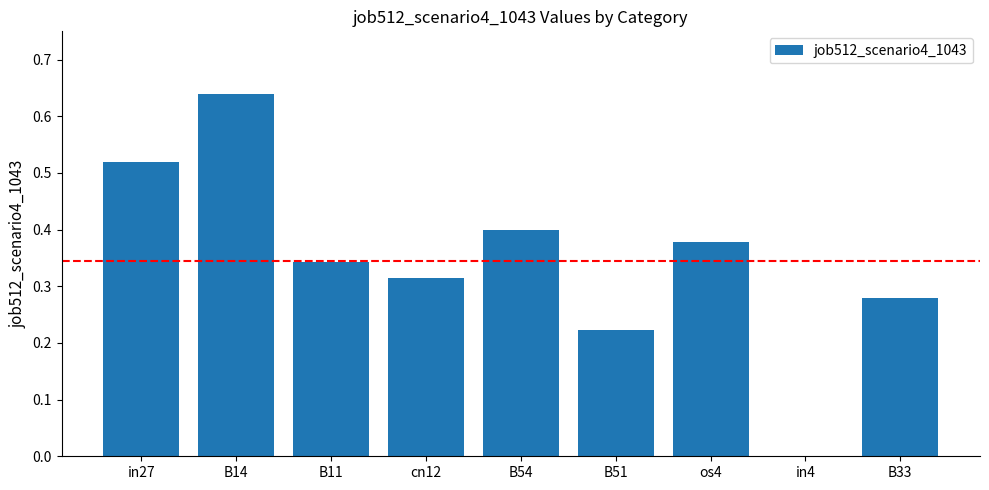

The value at B33 is 0.1. True or false?

False